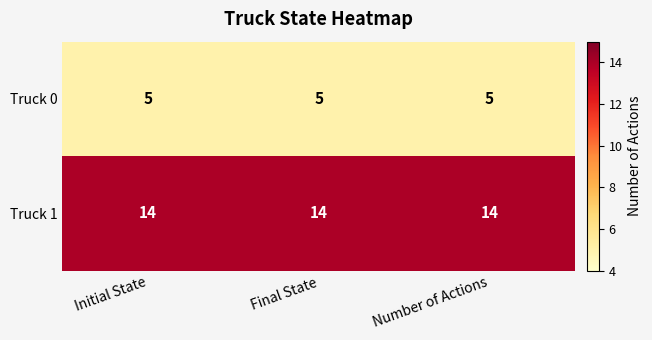

The Truck 1 series shows 18 at Number of Actions. True or false?

False